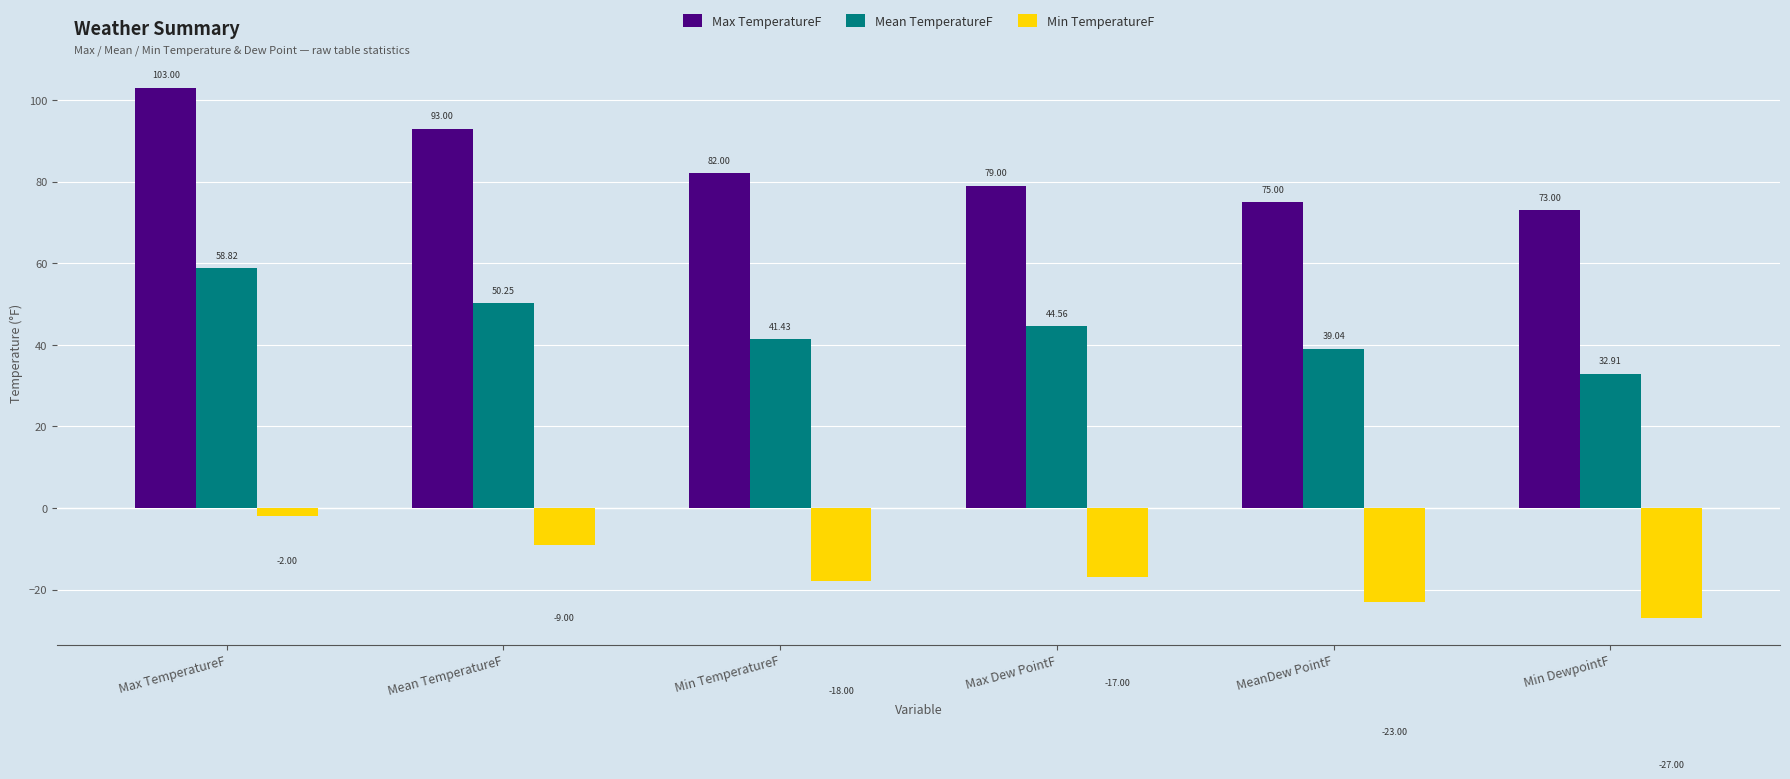

Are the bars horizontal?

No